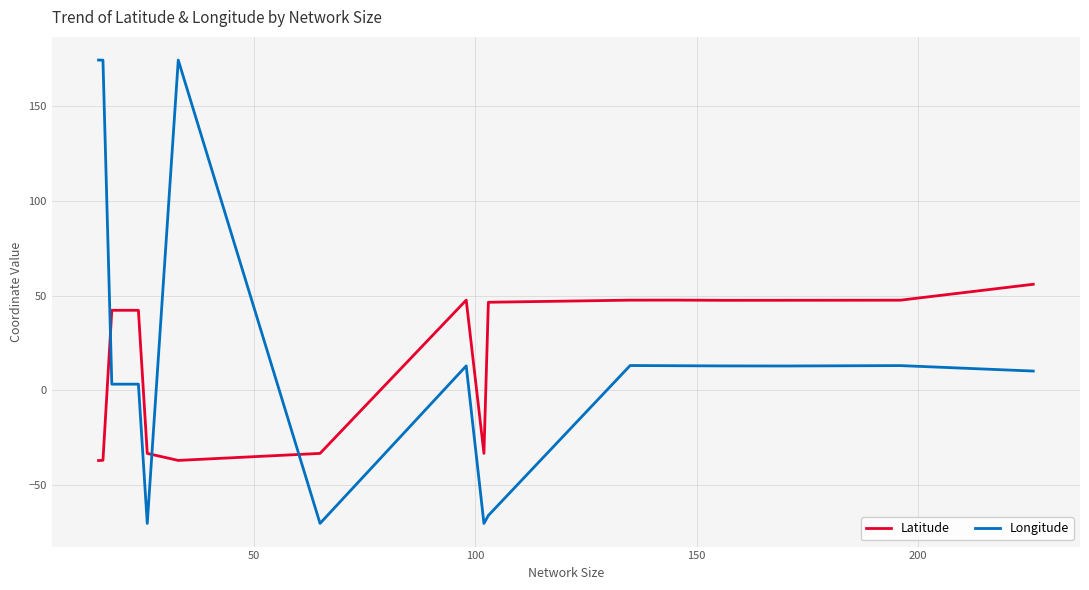

What are all the series names shown in the legend?

Latitude, Longitude